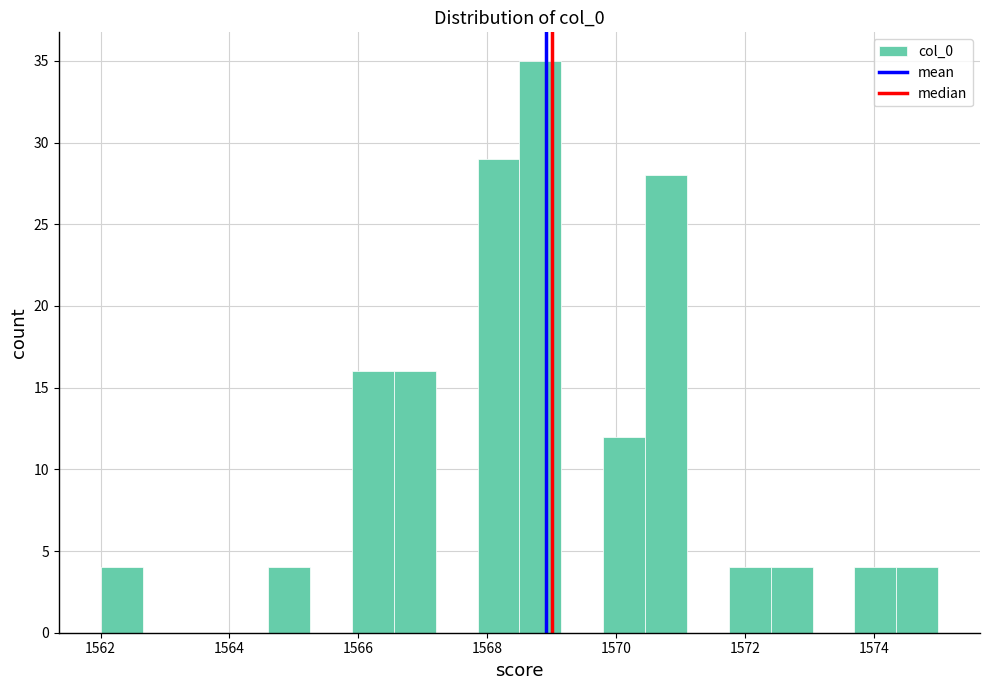

Read against the x-axis, roughly where is the centre of the tallest bar?

1568.8